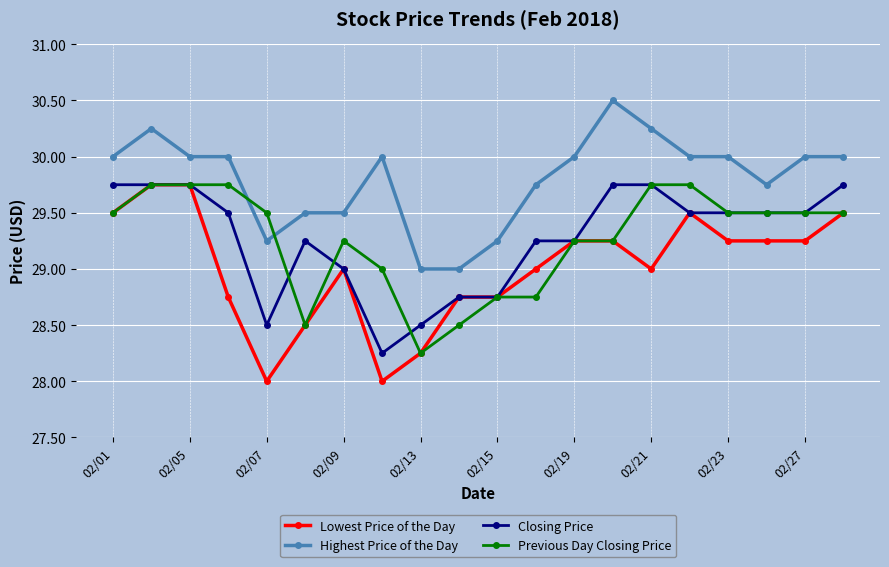

Which series has the largest total across all categories?

Highest Price of the Day